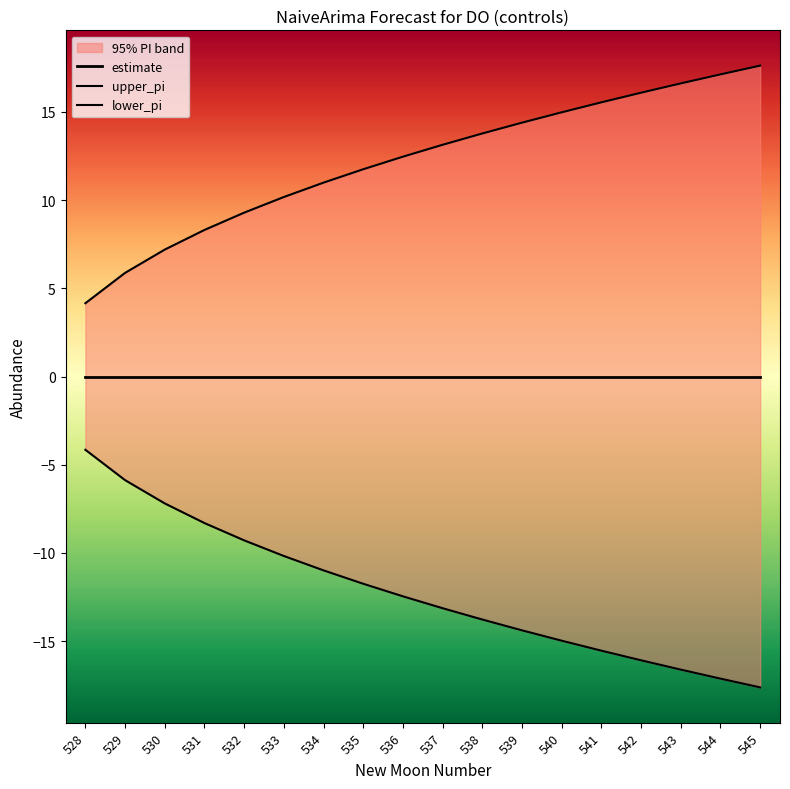

How many lines are shown in the chart?

3